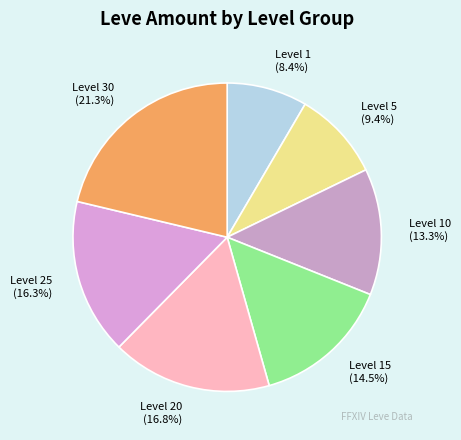

Which slice is the smallest?

Level 1